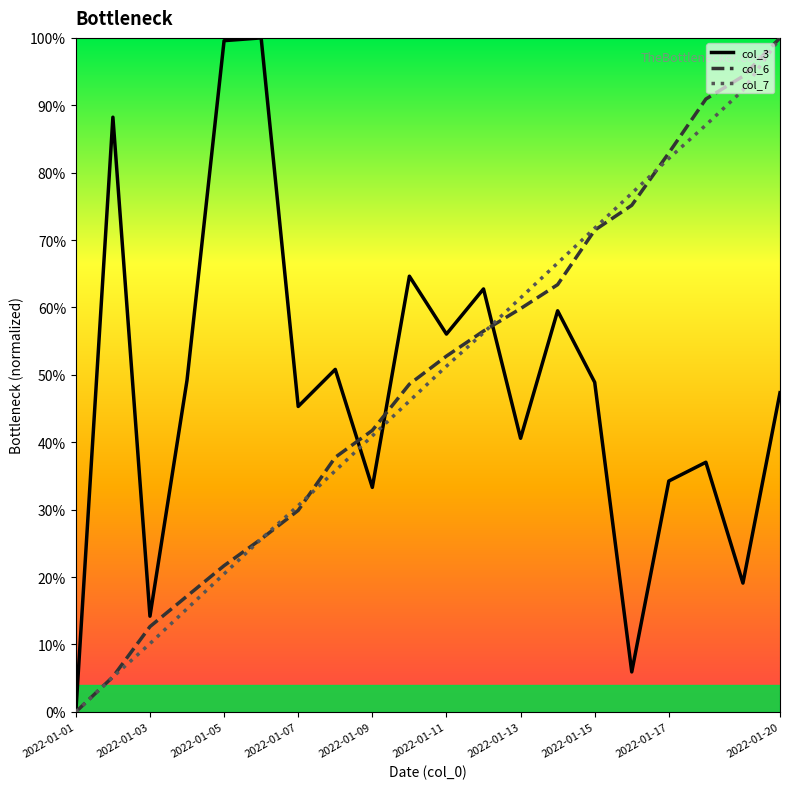

What are all the series names shown in the legend?

col_3, col_6, col_7